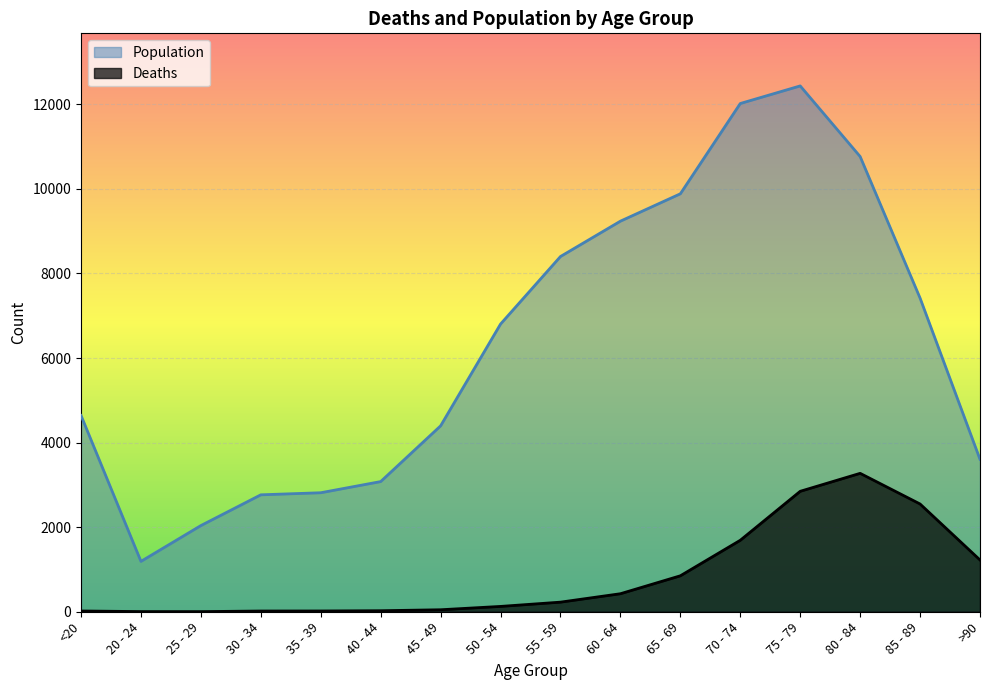

What is the label of the 13th point from the right?

30 - 34